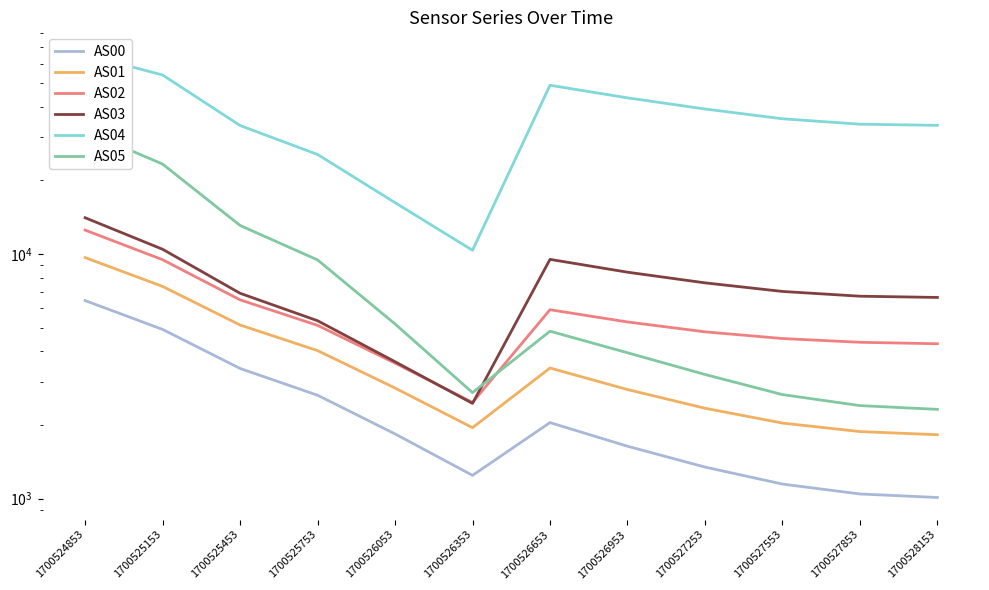

The value of AS05 at 1700527253 is 4932. True or false?

False